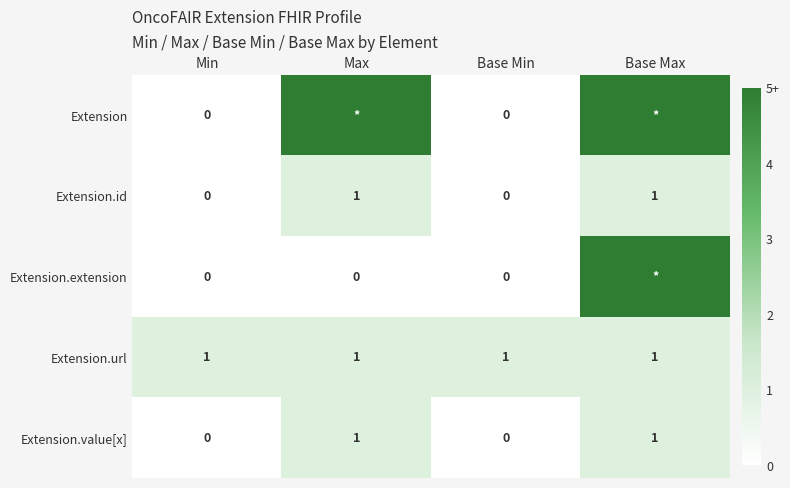

The Extension.url series shows 1 at Base Max. True or false?

True